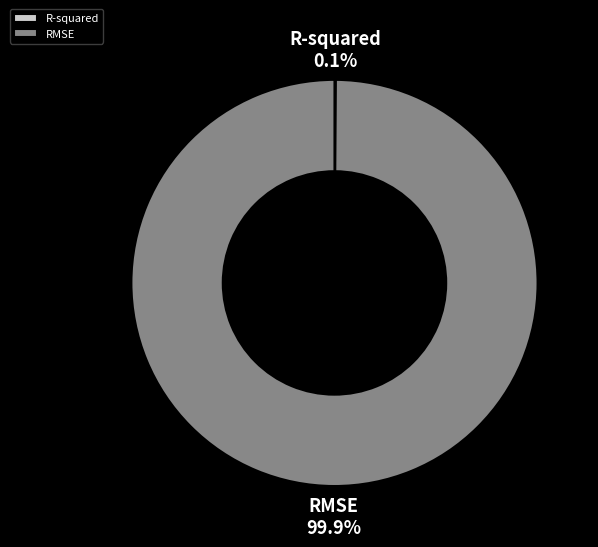

Which category accounts for the majority?

RMSE